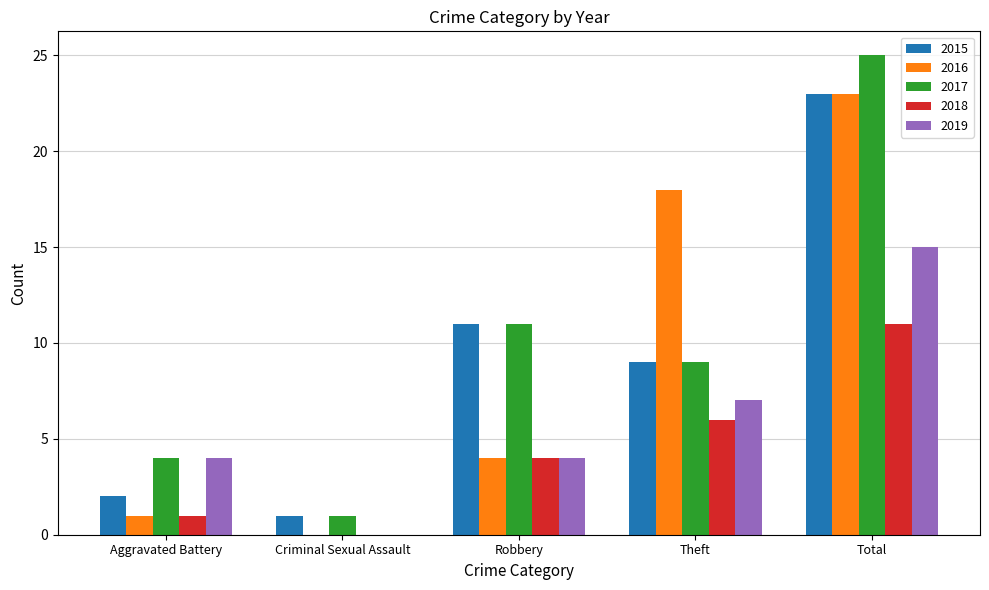

Reading right to left, transcribe all the data shown in this chart.

2015: Total=23	Theft=9	Robbery=11	Criminal Sexual Assault=1	Aggravated Battery=2
2016: Total=23	Theft=18	Robbery=4	Criminal Sexual Assault=0	Aggravated Battery=1
2017: Total=25	Theft=9	Robbery=11	Criminal Sexual Assault=1	Aggravated Battery=4
2018: Total=11	Theft=6	Robbery=4	Criminal Sexual Assault=0	Aggravated Battery=1
2019: Total=15	Theft=7	Robbery=4	Criminal Sexual Assault=0	Aggravated Battery=4